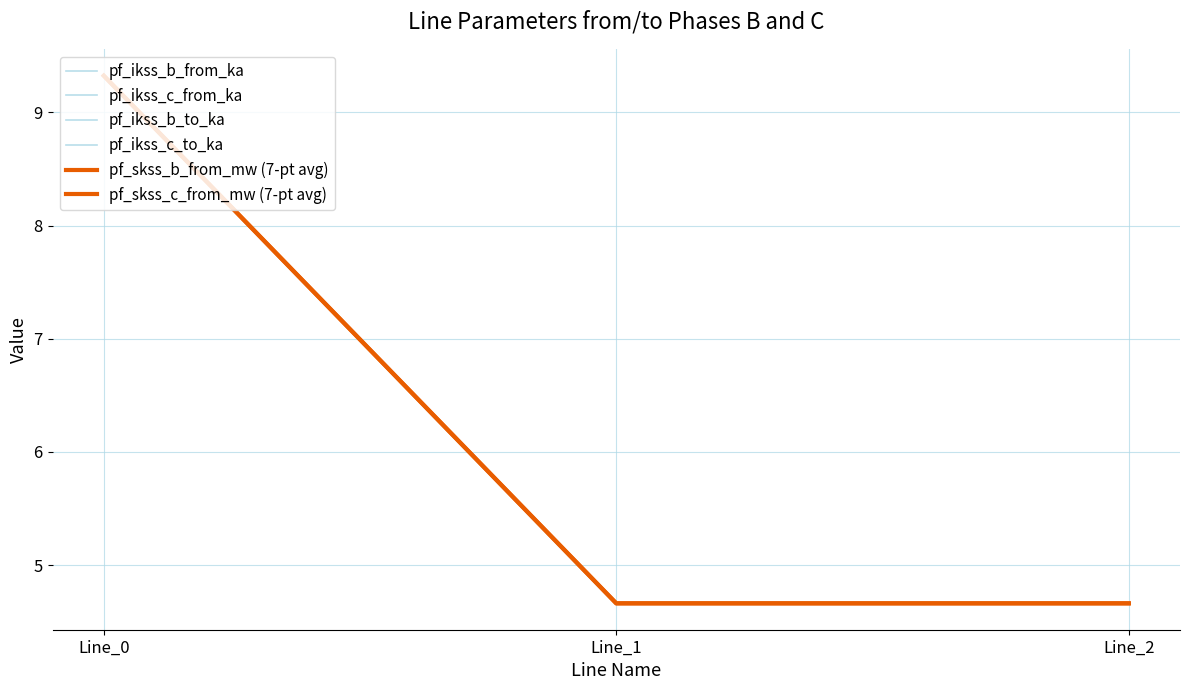

What is the difference between the maximum and minimum values in the pf_ikss_b_to_ka series?

4.7